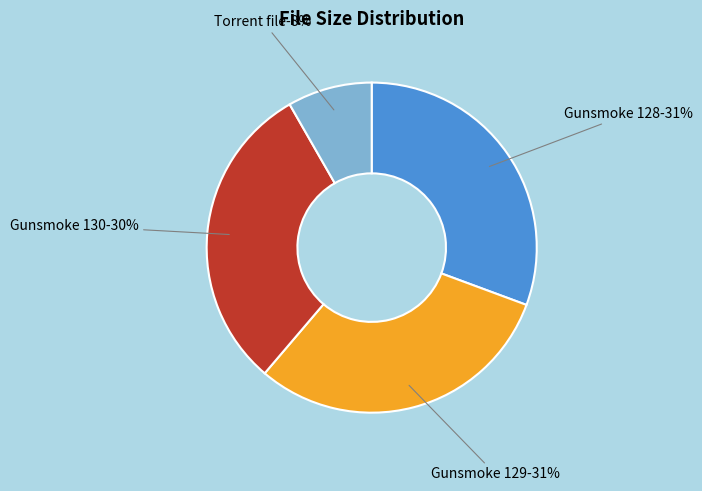

What is the change in value from Gunsmoke 128 The Killer.avi to Gunsmoke 130 The Preacher.avi?

-0.8